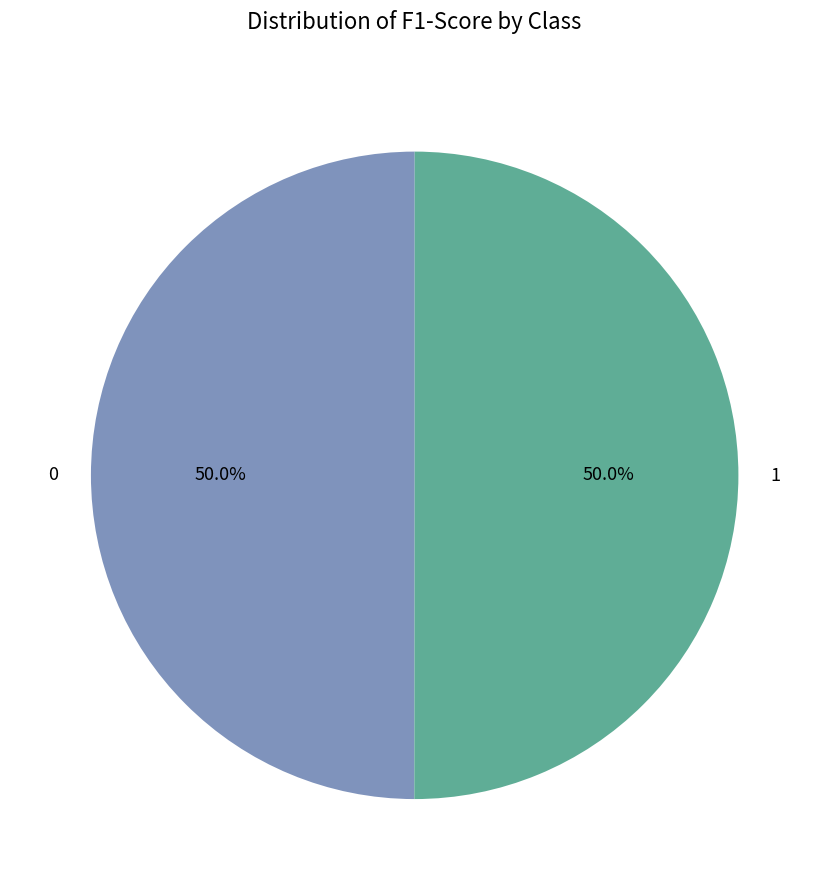

To the nearest percent, what portion does 0 represent?

50%